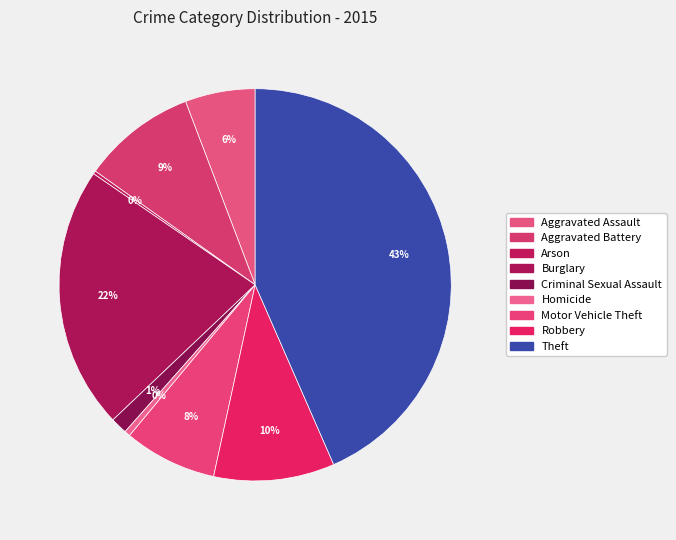

How many segments does this pie chart have?

9